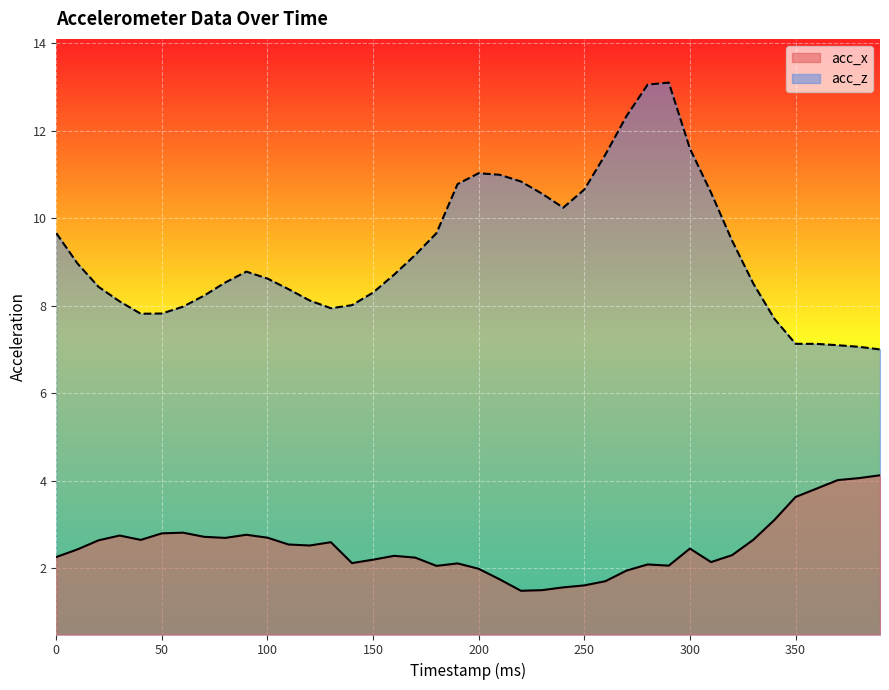

What is the difference between the acc_z values at 380 and 20?

1.4